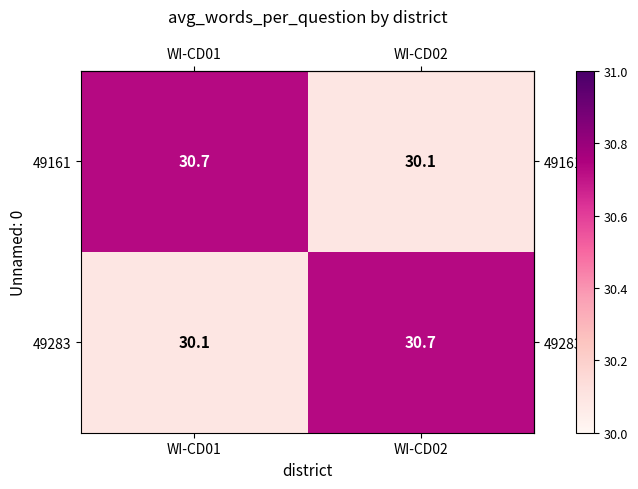

The 49161 series shows 30.1 at WI-CD02. True or false?

True